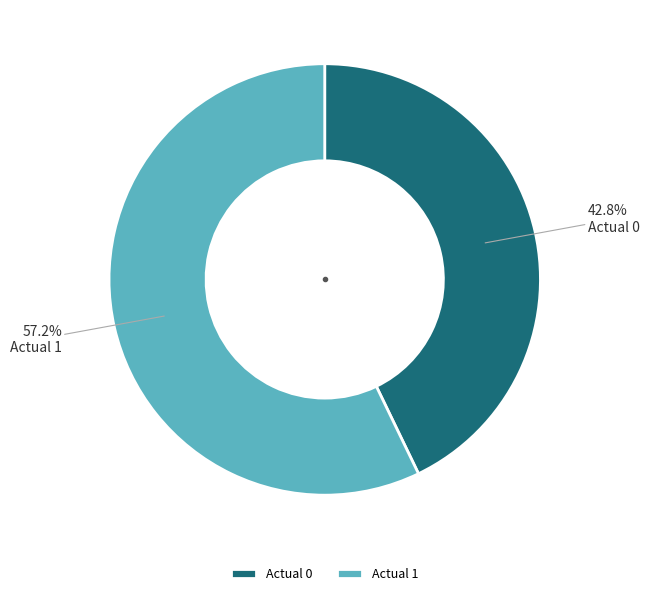

How much of the chart is everything except Actual 0?

57.2%